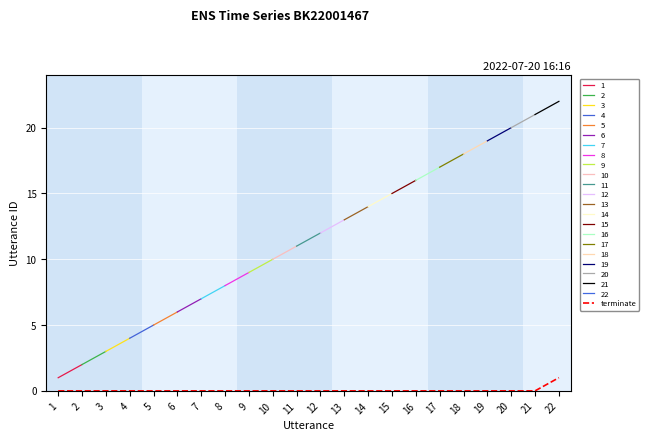

Is it true that the value at 13 is 0?

False